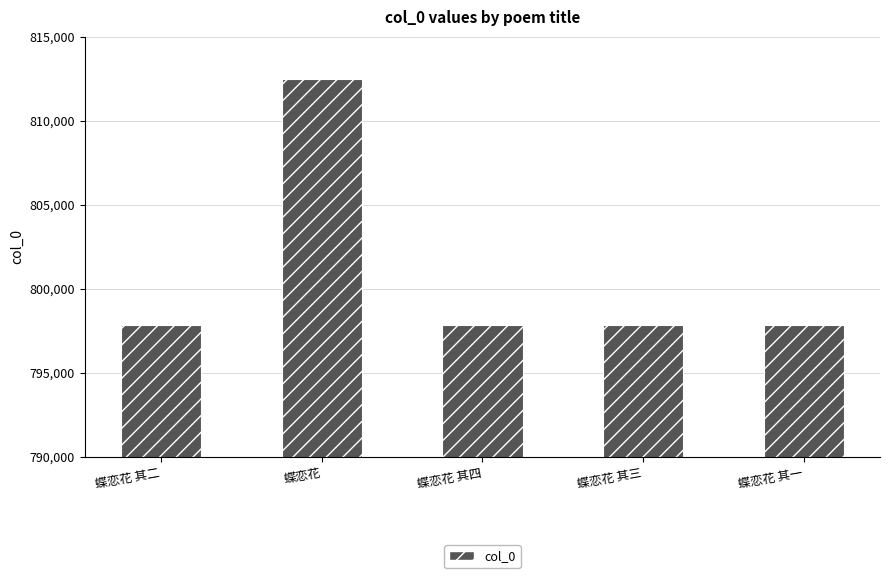

The value at 蝶恋花 其四 is 797846. True or false?

True